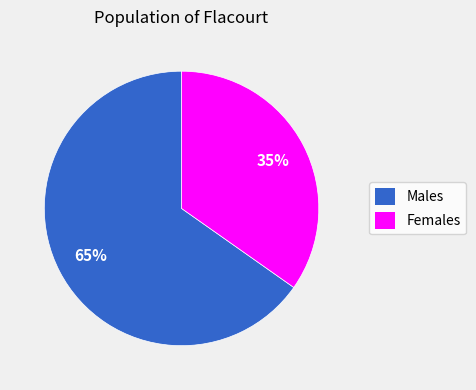

To the nearest percent, what portion does Females represent?

35%